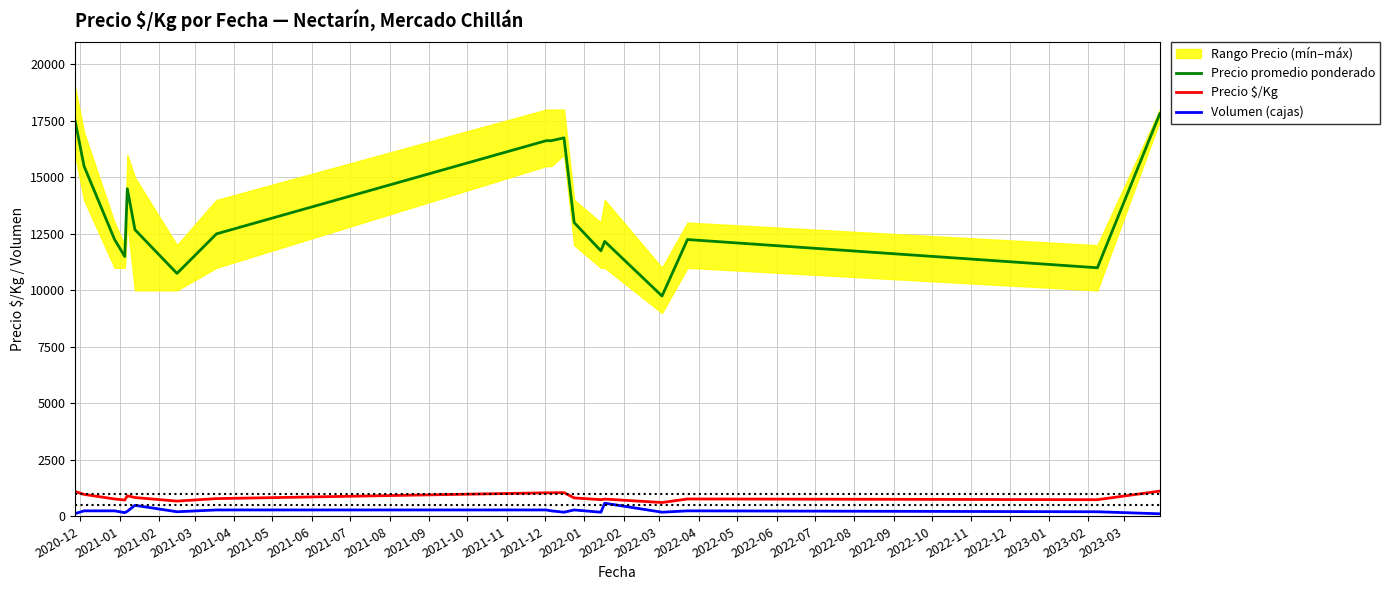

What is the minimum value for Precio $/Kg?

609